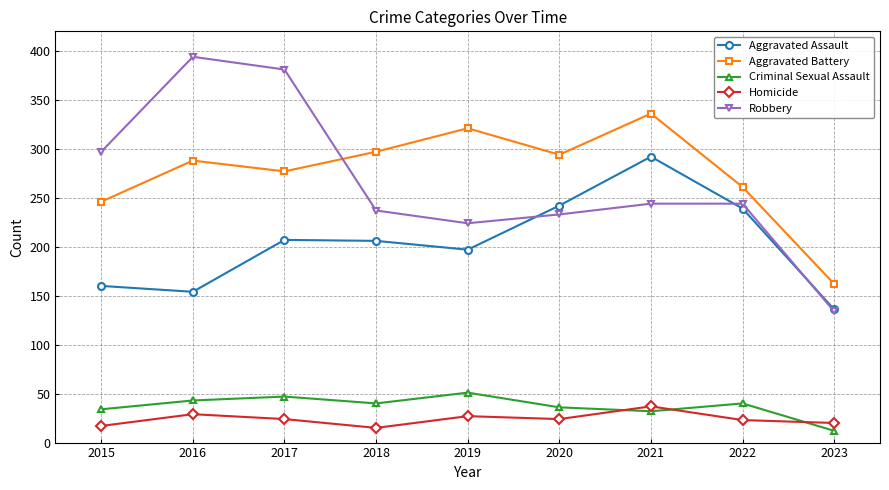

What is the highest value of the Criminal Sexual Assault series?

51